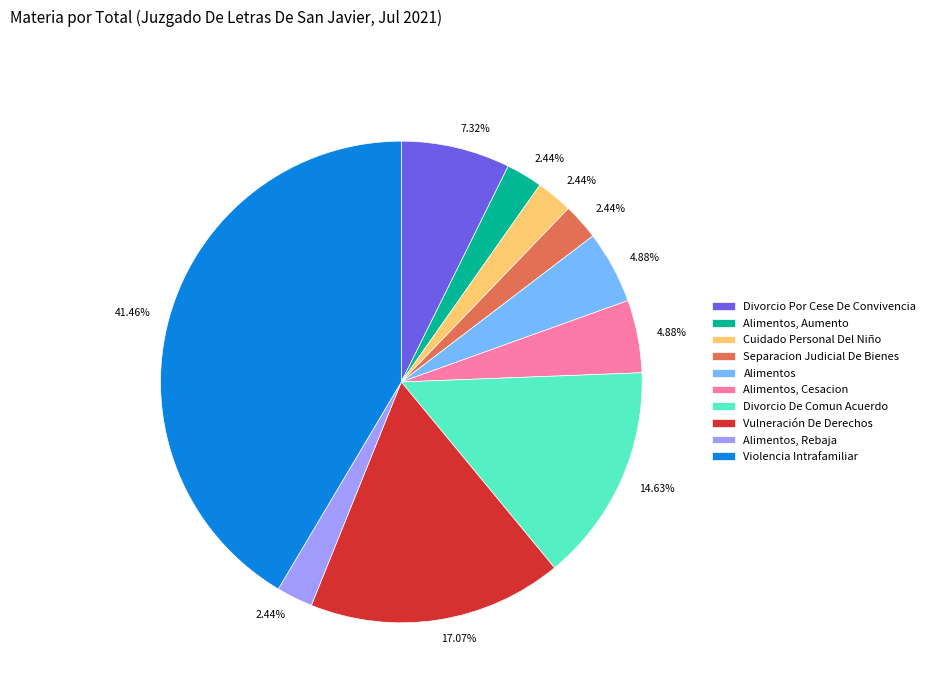

Does any single category account for the majority?

No